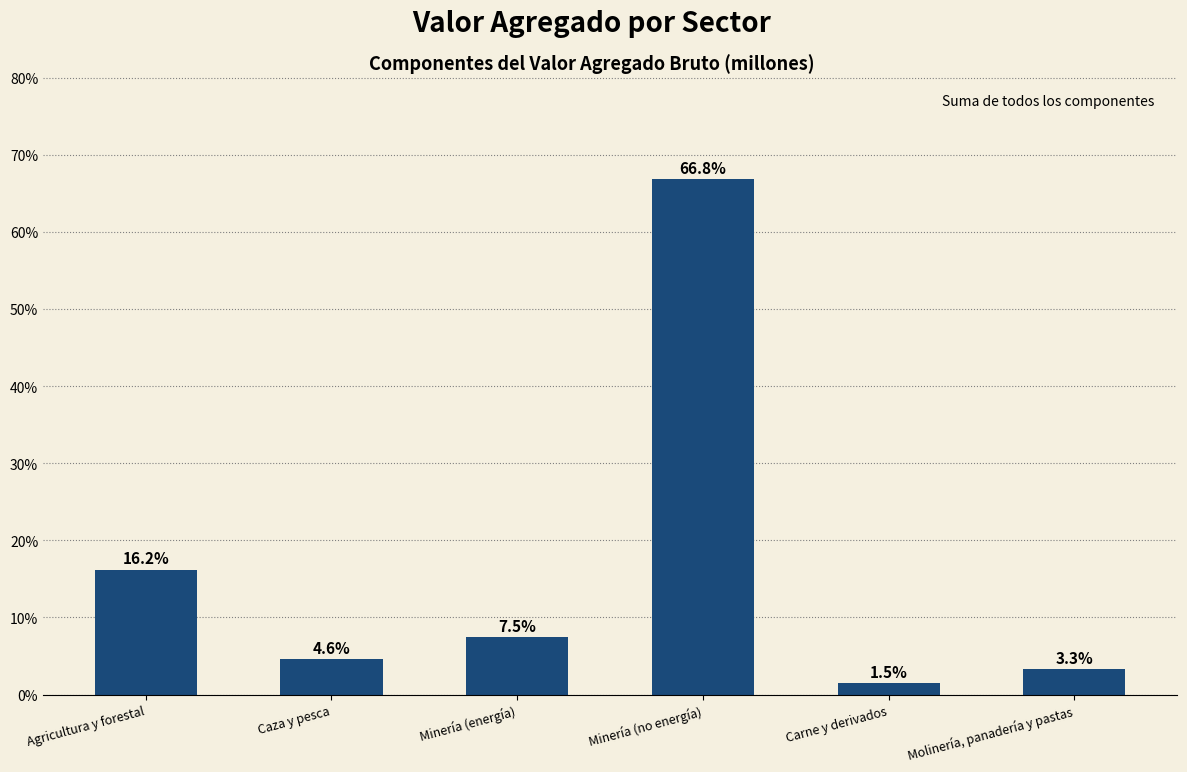

What position from the left is Minería (energía)?

3